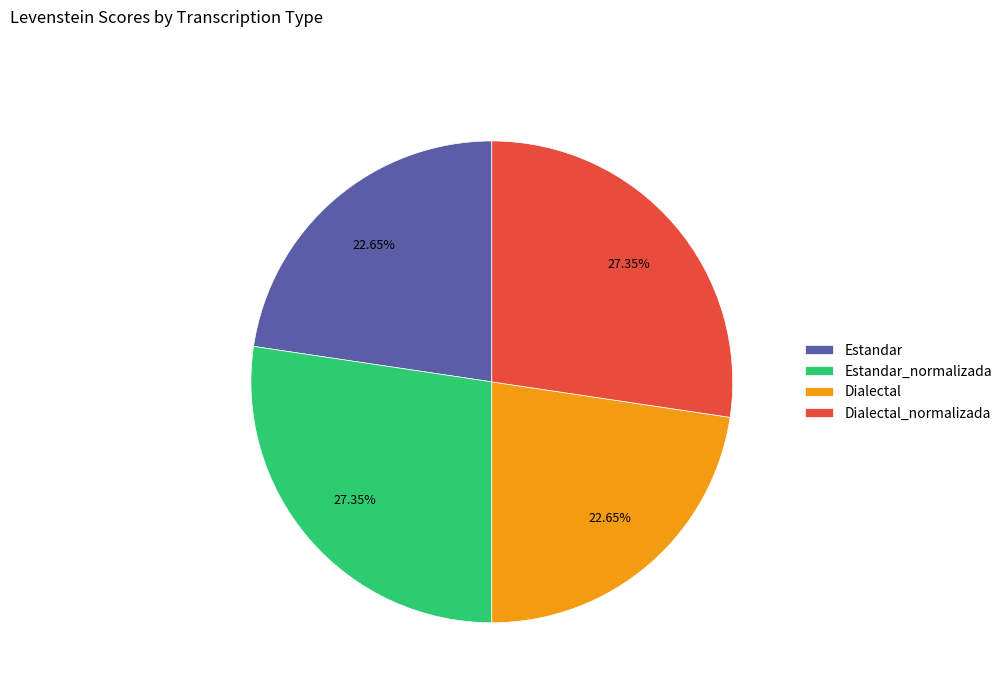

Does Dialectal account for over 50% of the chart?

No